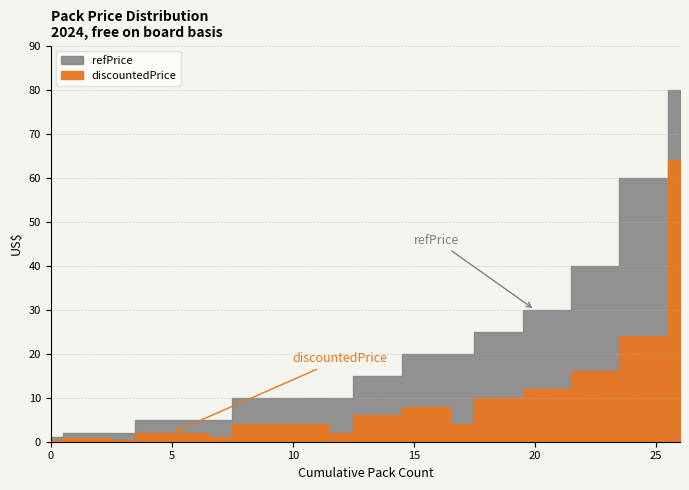

Reading left to right, extract all data points from this chart.

refPrice: 1.0	2.0	2.0	2.0	5.0	5.0	5.0	5.0	10.0	10.0	10.0	10.0	10.0	15.0	15.0	20.0	20.0	20.0	25.0	25.0	30.0	30.0	40.0	40.0	60.0	60.0	80.0
discountedPrice: 0.4	0.8	0.8	0.4	2.0	2.0	2.0	1.0	4.0	4.0	4.0	4.0	2.0	6.0	6.0	8.0	8.0	4.0	10.0	10.0	12.0	12.0	16.0	16.0	24.0	24.0	64.0